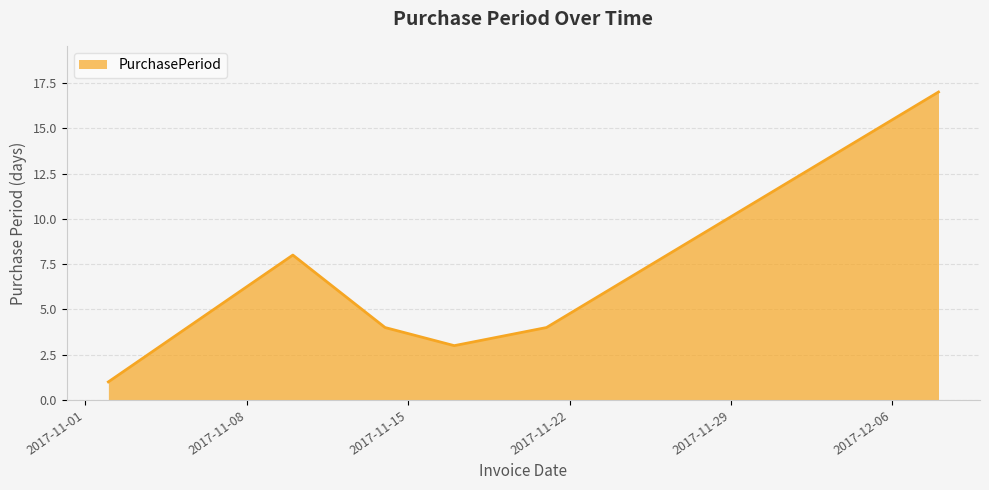

How many categories are shown in the chart?

6